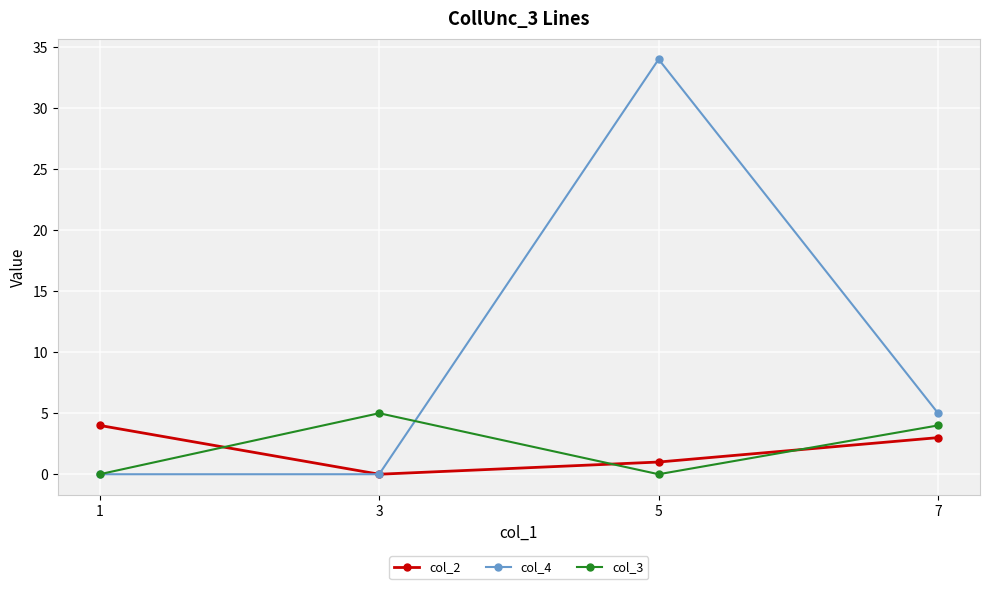

What is the value of the col_2 point at the 3rd from the left?

1